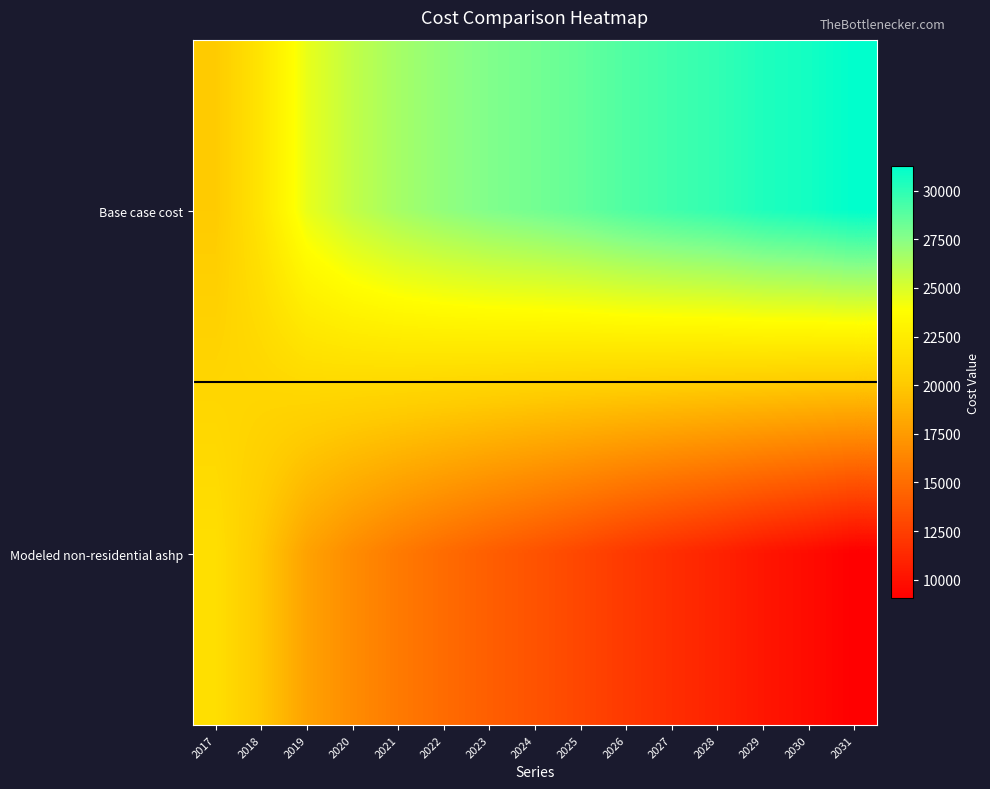

Reading left to right, extract all data points from this chart.

Base case cost: 2017=20137.6	2018=21969.0	2019=24533.0	2020=25754.0	2021=26608.6	2022=27219.1	2023=27707.5	2024=28073.7	2025=28501.1	2026=29050.5	2027=29477.8	2028=29844.1	2029=30393.5	2030=30698.8	2031=31248.2
Modeled non-residential ashp: 2017=21539.8	2018=19935.9	2019=17886.1	2020=16684.2	2021=15721.0	2022=14920.2	2023=14205.4	2024=13576.2	2025=12918.5	2026=12193.7	2027=11554.1	2028=10961.2	2029=10262.8	2030=9724.9	2031=9042.9